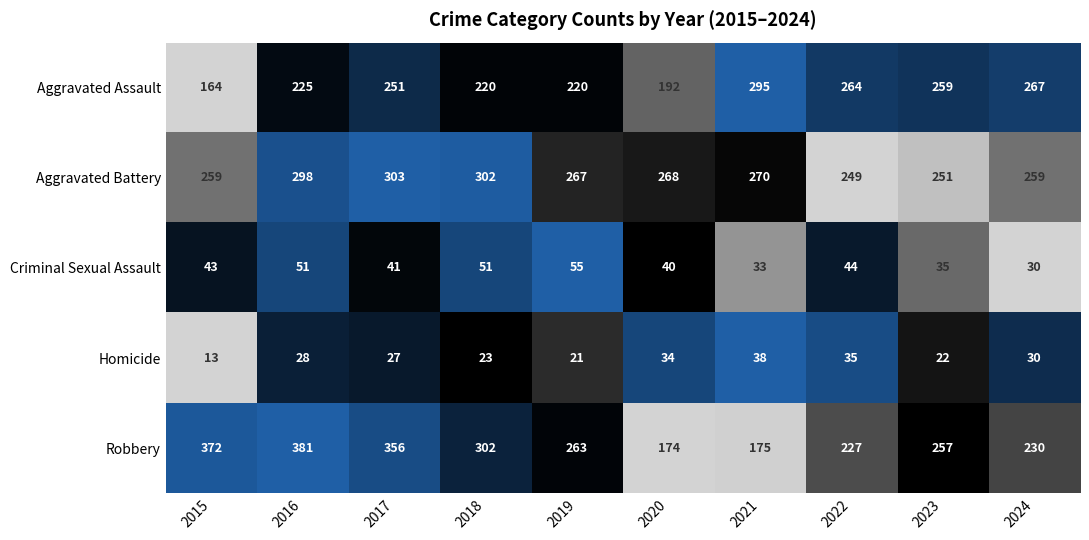

What value does the Criminal Sexual Assault series have at 2022, to the nearest 10?

40